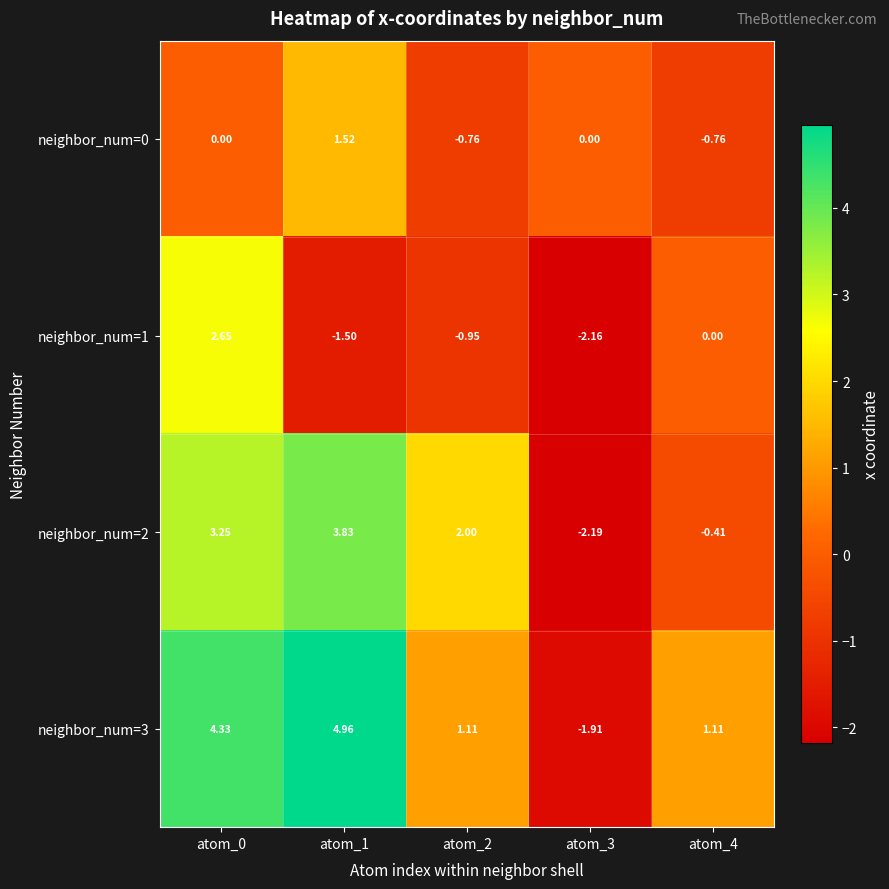

Is the value of neighbor_num=3 at atom_1 greater than the value of neighbor_num=1 at atom_4?

Yes